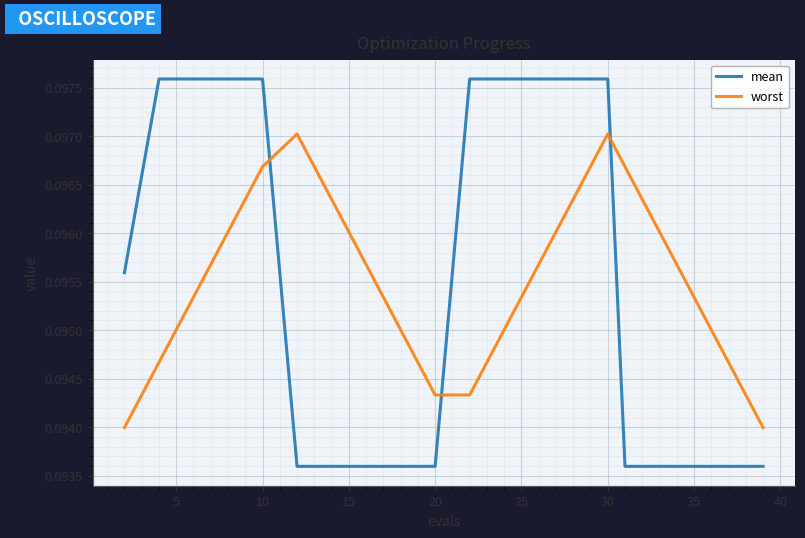

Which series has the largest range (max minus min)?

mean